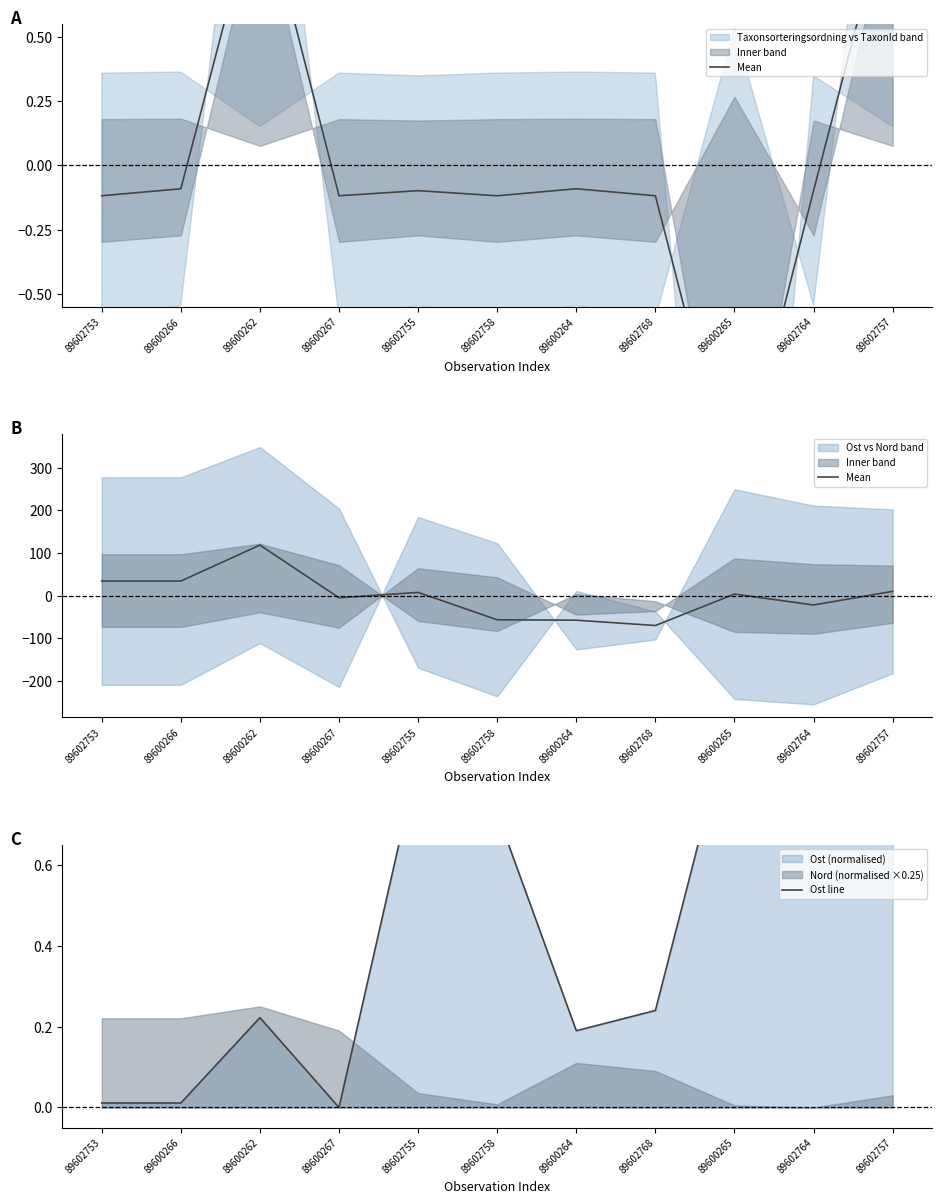

What is the value of the Mean point at the 2nd from the left?

34.4